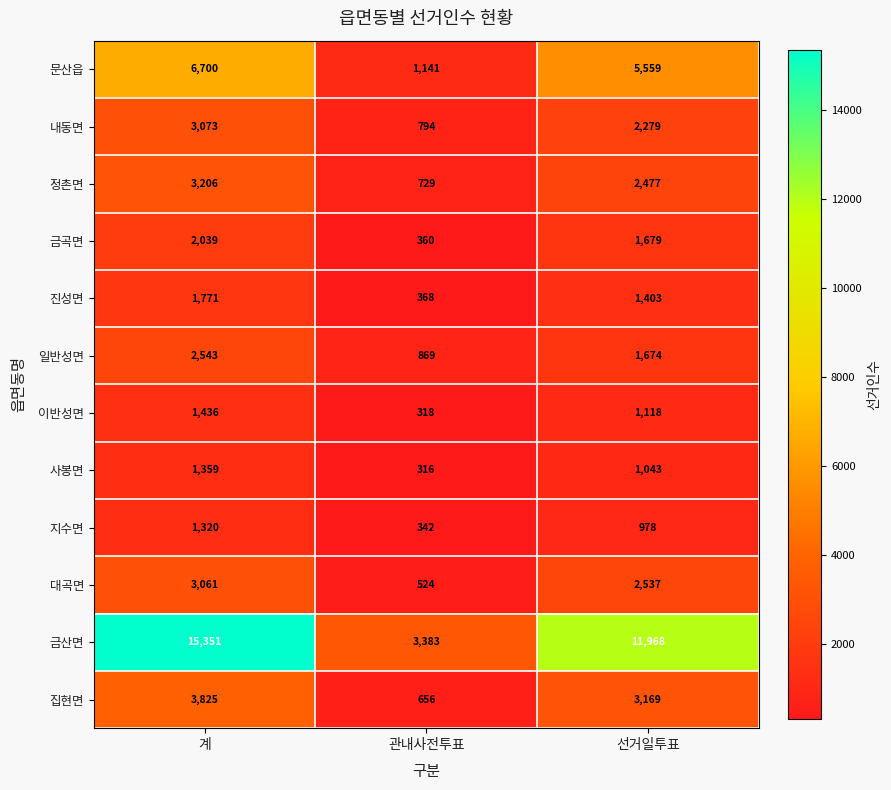

Is it true that 정촌면 equals 729 at 관내사전투표?

True